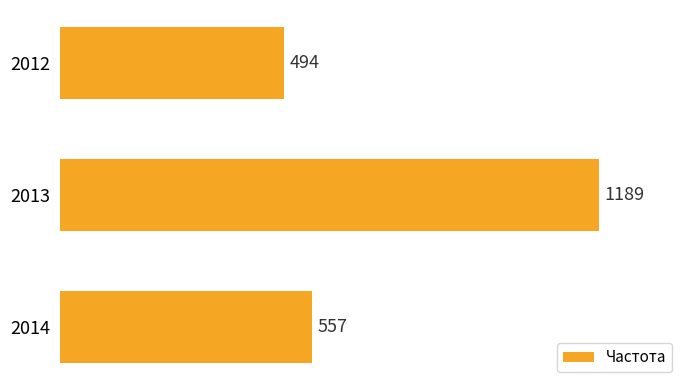

Reading top to bottom, transcribe all the data shown in this chart.

494	1189	557